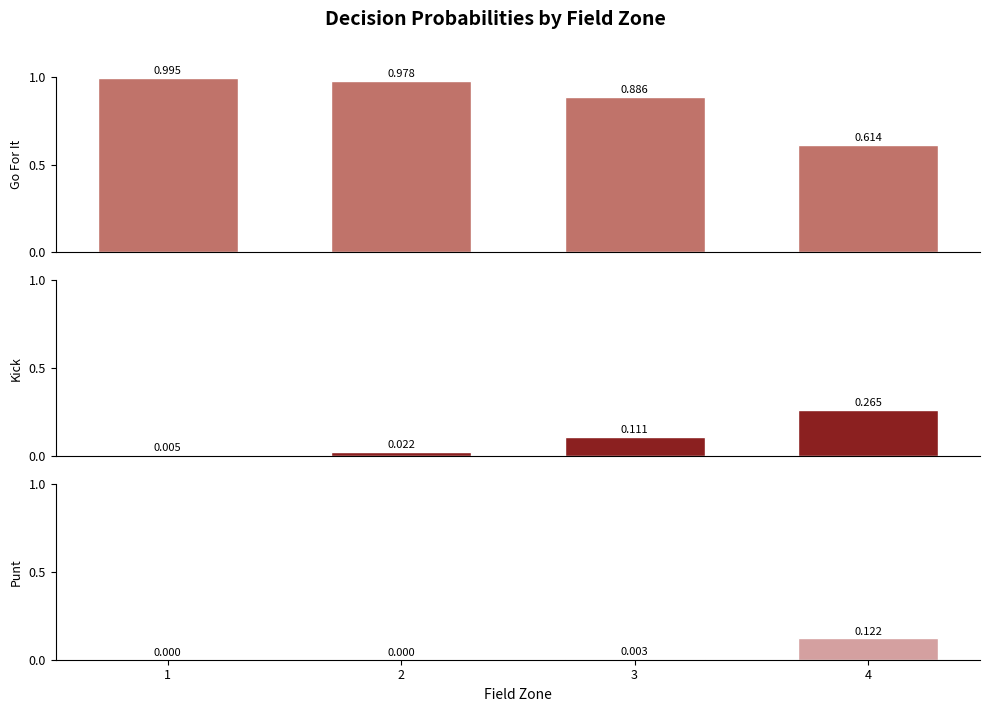

Reading left to right, list all the values displayed in this chart.

gofor: 1.0	1.0	0.9	0.6
kick: 0.0	0.0	0.1	0.3
punt: 0.0	0.0	0.0	0.1